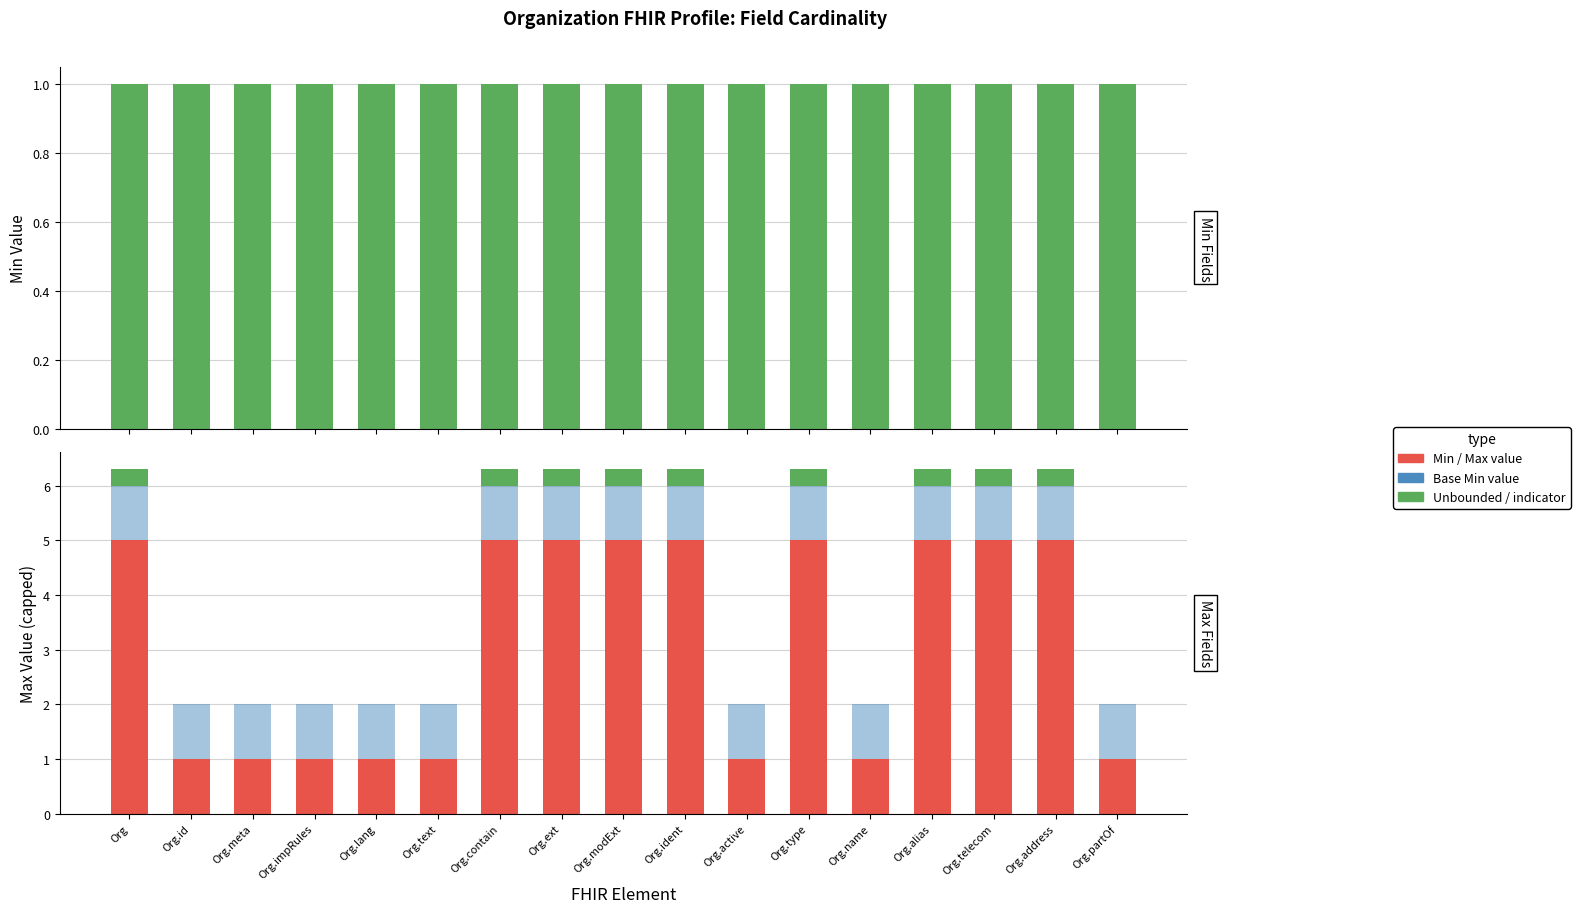

What is the label of the 17th bar from the right?

Org